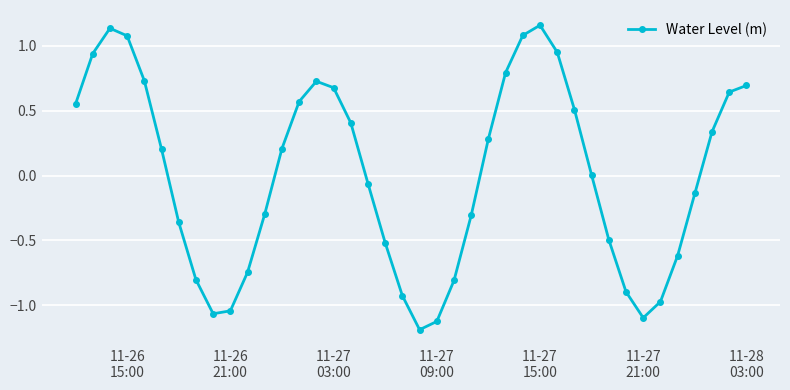

What is the smallest value displayed?

-1.2